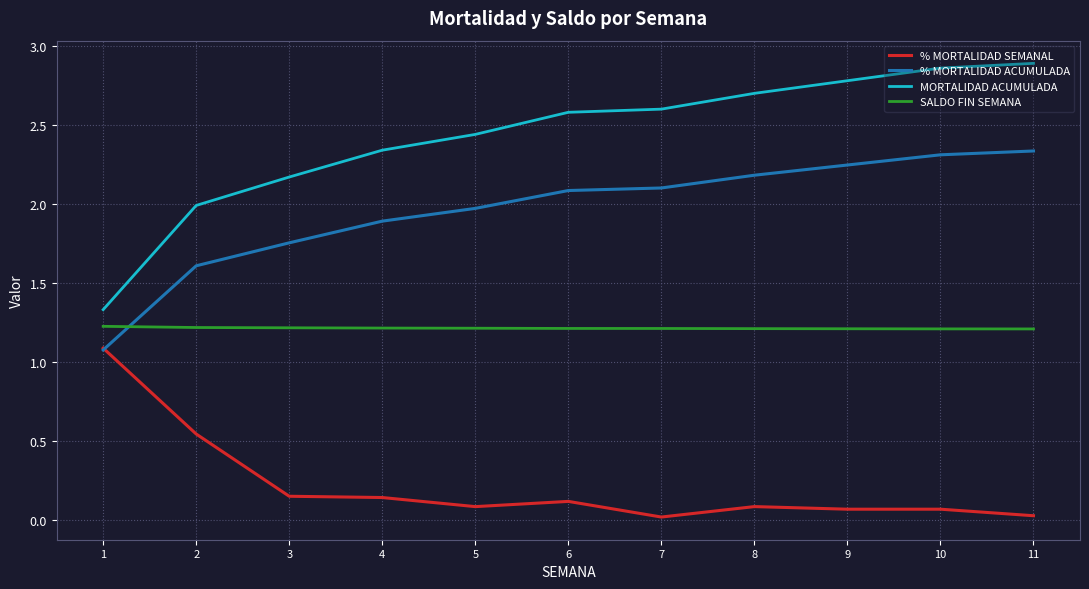

True or false: % MORTALIDAD SEMANAL and SALDO FIN SEMANA intersect in this chart.

False